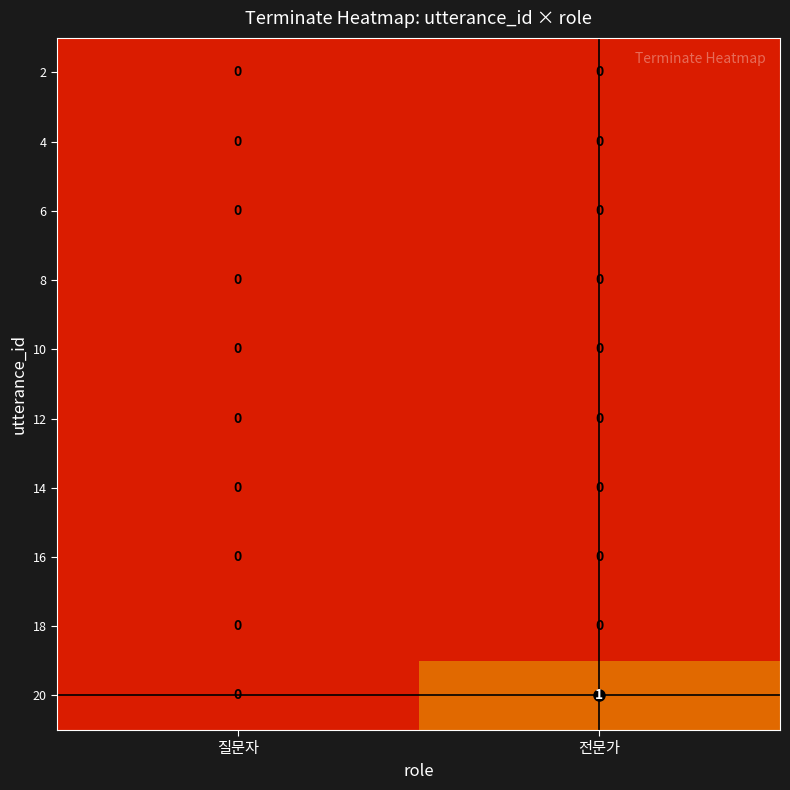

At which category is the sum across all series the highest?

전문가